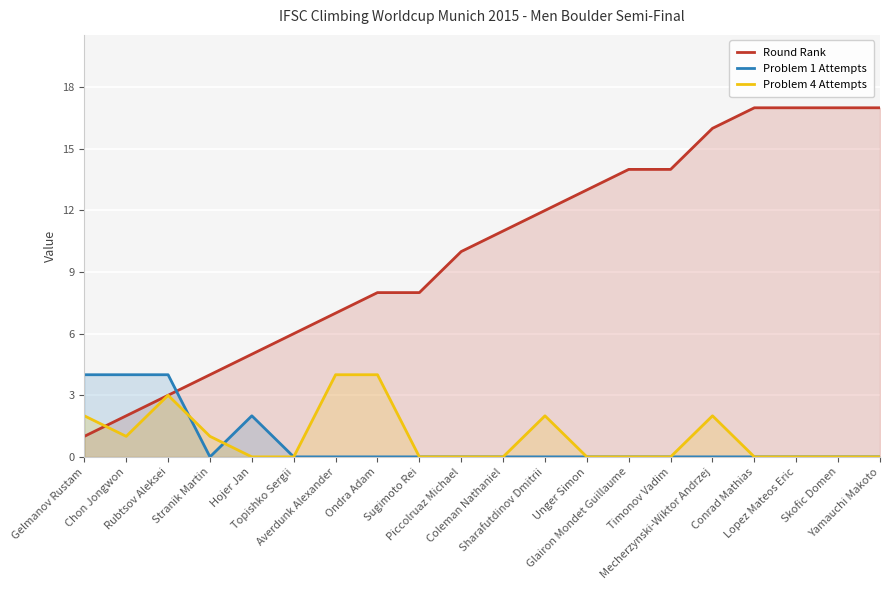

Rank the categories by Round Rank value from lowest to highest.

Gelmanov Rustam, Chon Jongwon, Rubtsov Aleksei, Stranik Martin, Hojer Jan, Topishko Sergii, Averdunk Alexander, Ondra Adam, Sugimoto Rei, Piccolruaz Michael, Coleman Nathaniel, Sharafutdinov Dmitrii, Unger Simon, Glairon Mondet Guillaume, Timonov Vadim, Mecherzynski-Wiktor Andrzej, Conrad Mathias, Lopez Mateos Eric, Skofic Domen, Yamauchi Makoto